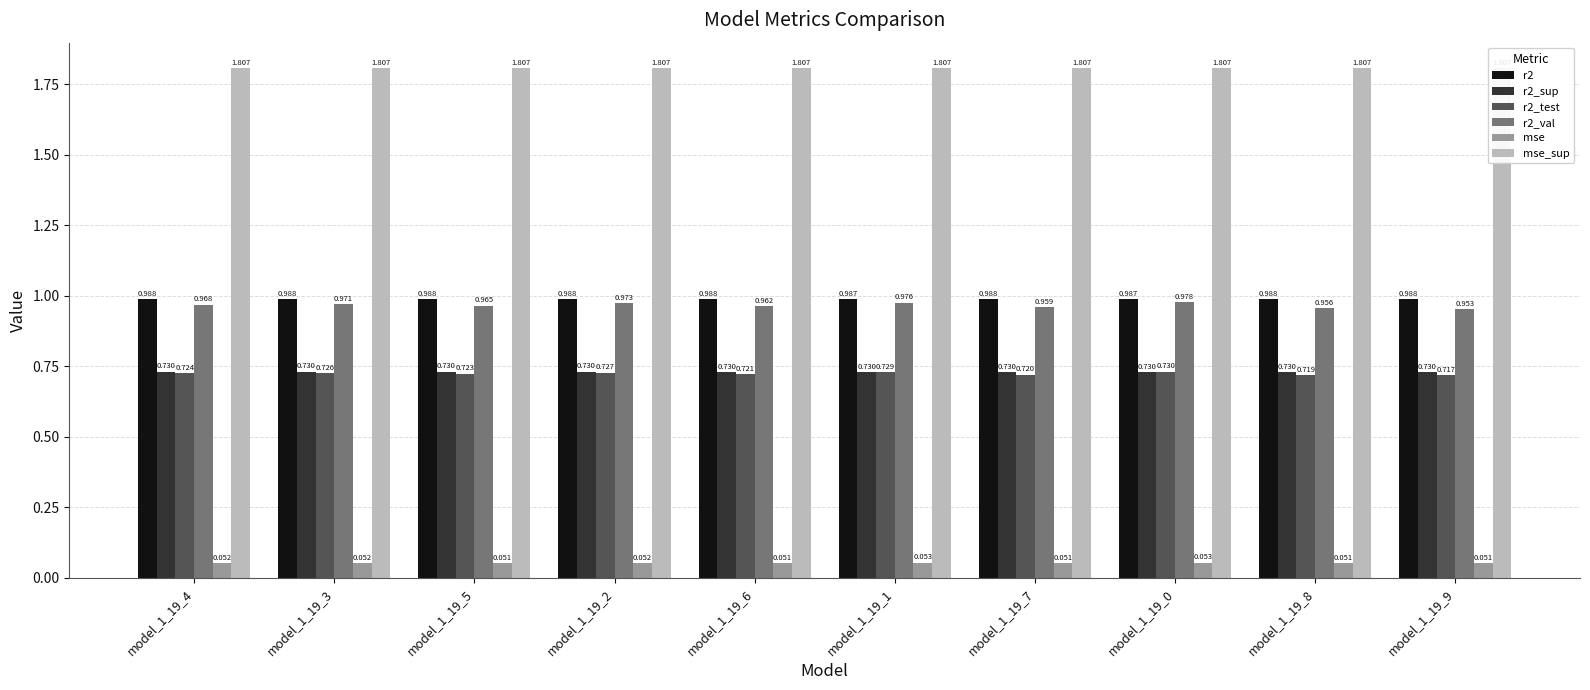

The value of r2_test at model_1_19_1 is 1.0. True or false?

False